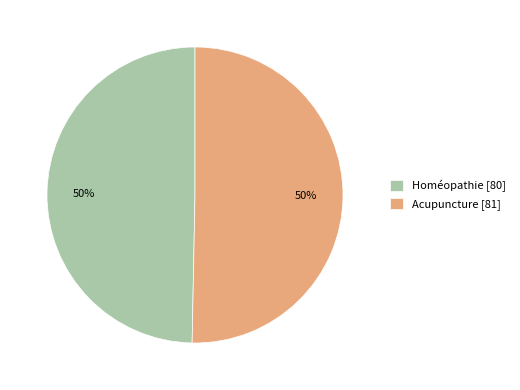

What is the ratio of the value at Homéopathie [80] to the value at Acupuncture [81]?

1.0